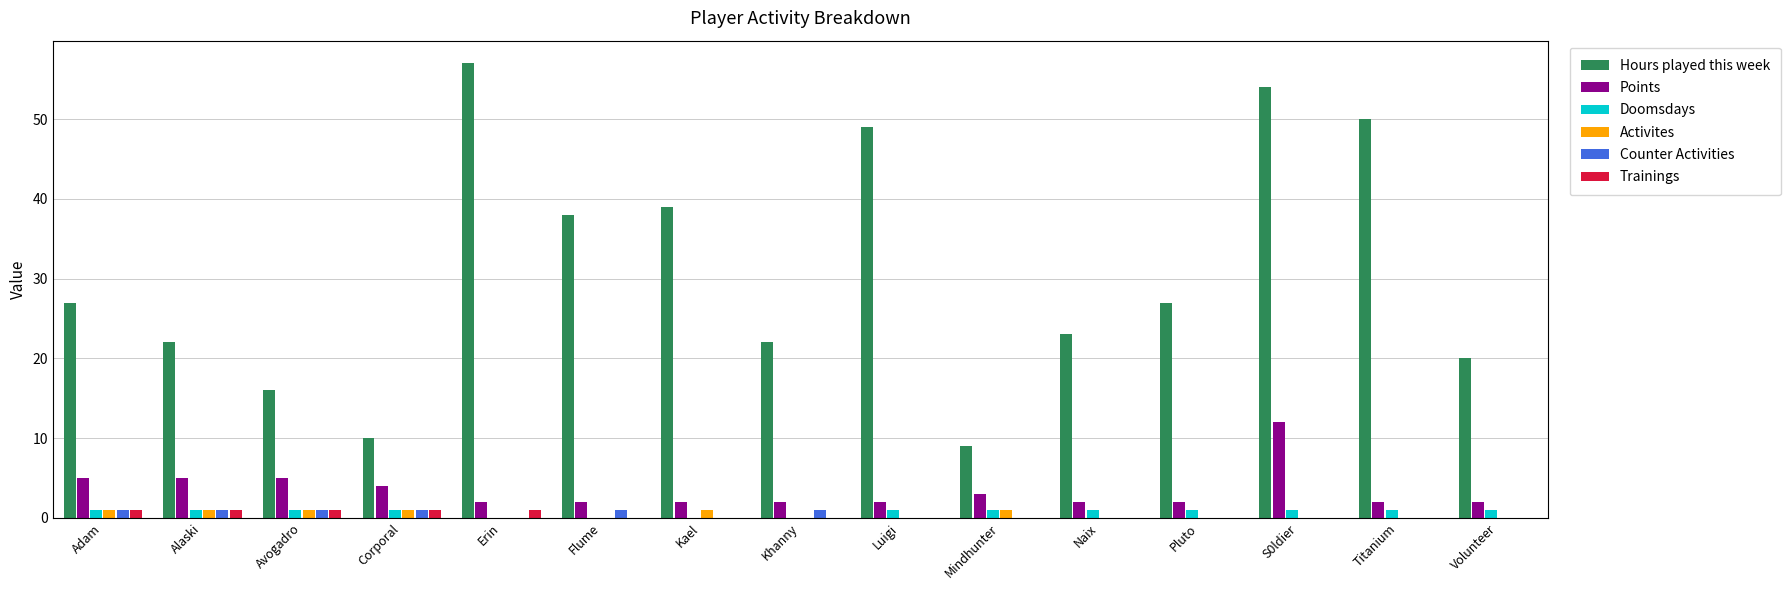

Which series changed the most between Corporal and Khanny?

Hours played this week